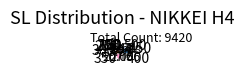

How many slices are in this pie chart?

10